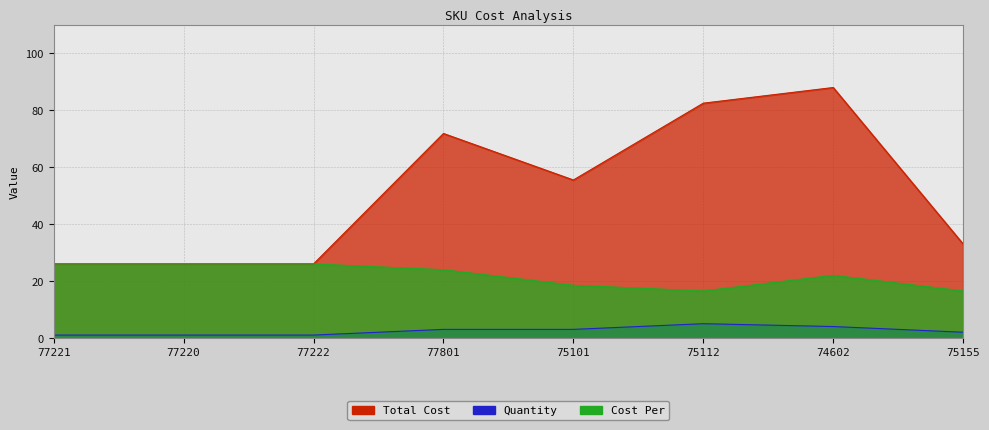

What is the label of the 1st point from the right?

75155